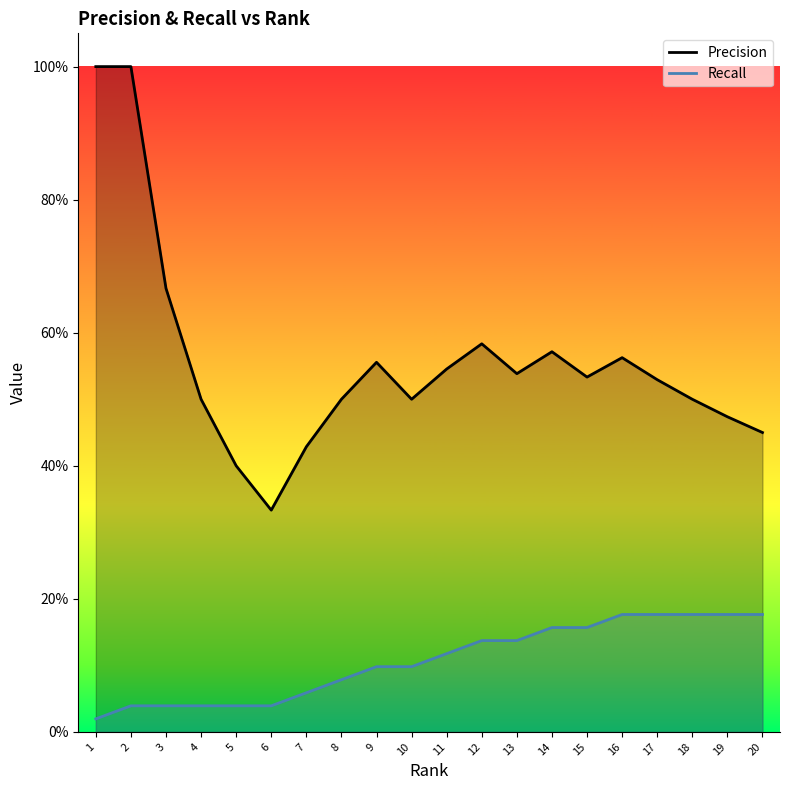

Does the chart display data point markers on the line(s)?

No